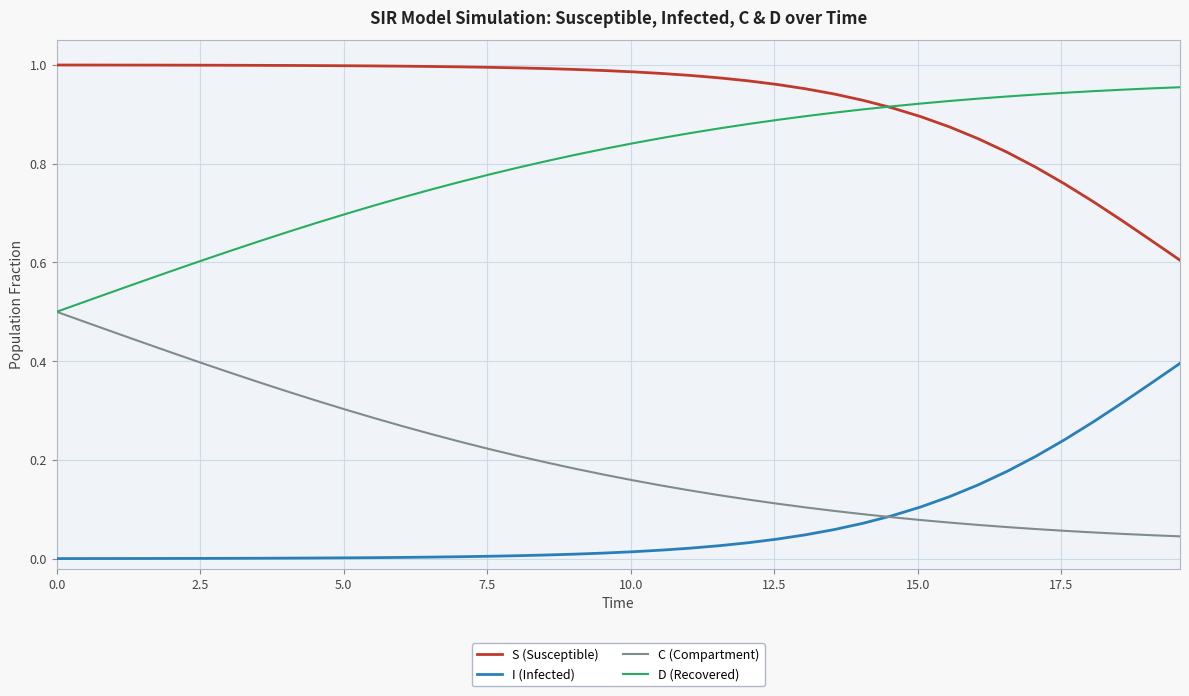

List the series in order of their peak value, highest first.

S (Susceptible), D (Recovered), C (Compartment), I (Infected)